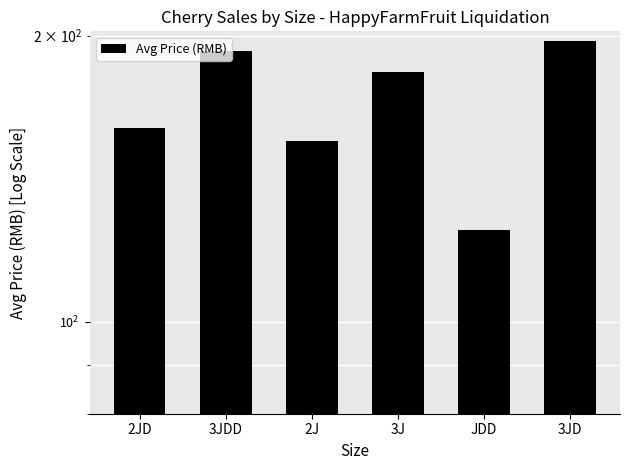

Is it true that the value at 2J is 155.0?

True